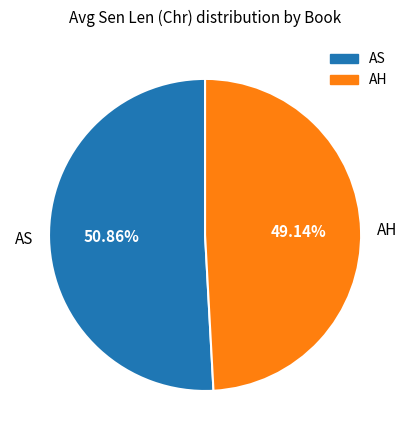

Which slice is the largest?

AS